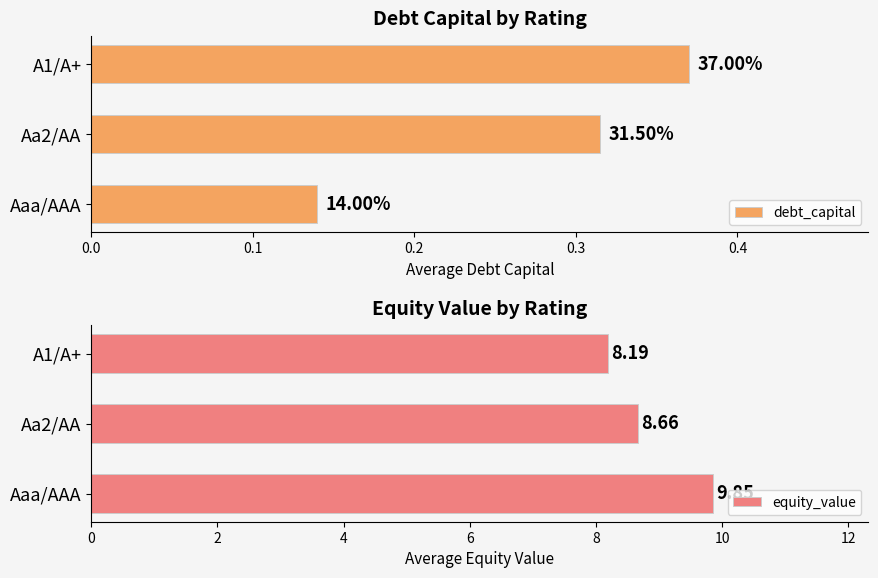

What is the sum of all equity_value values?

26.7